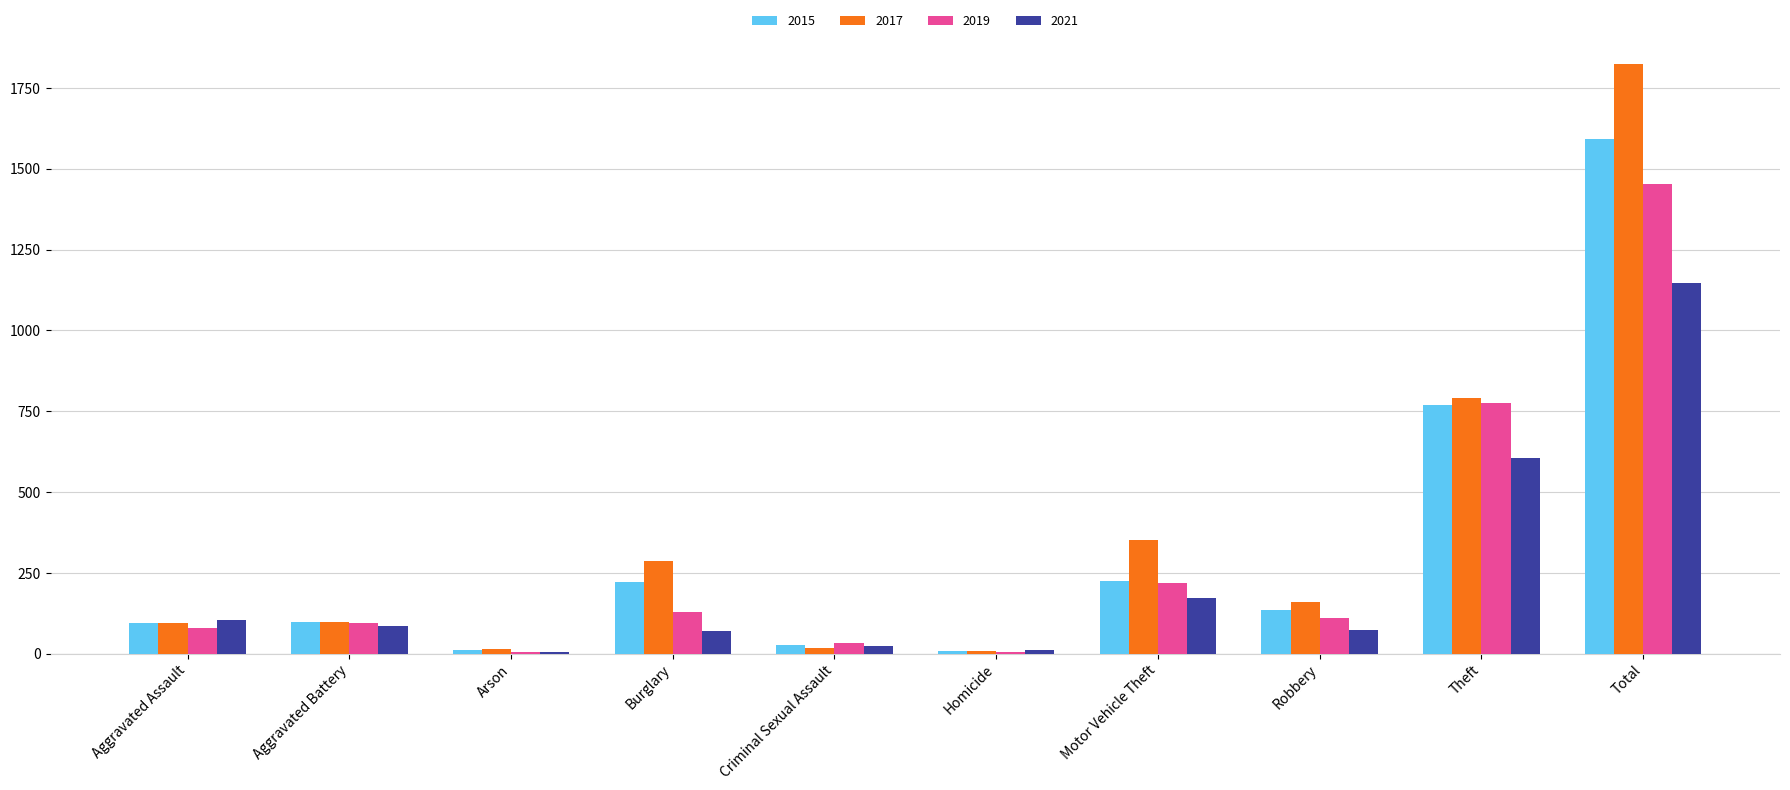

Is it true that 2015 equals 377 at Motor Vehicle Theft?

False